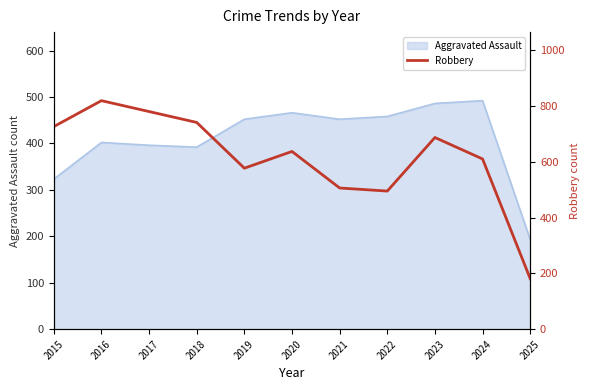

What is the value of the 6th point from the left?

637